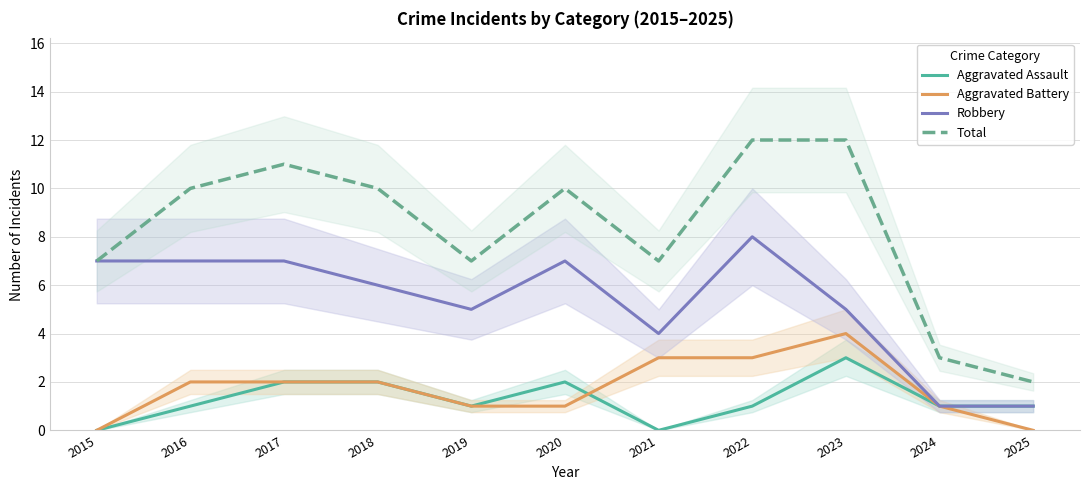

Does the chart display data point markers on the line(s)?

No